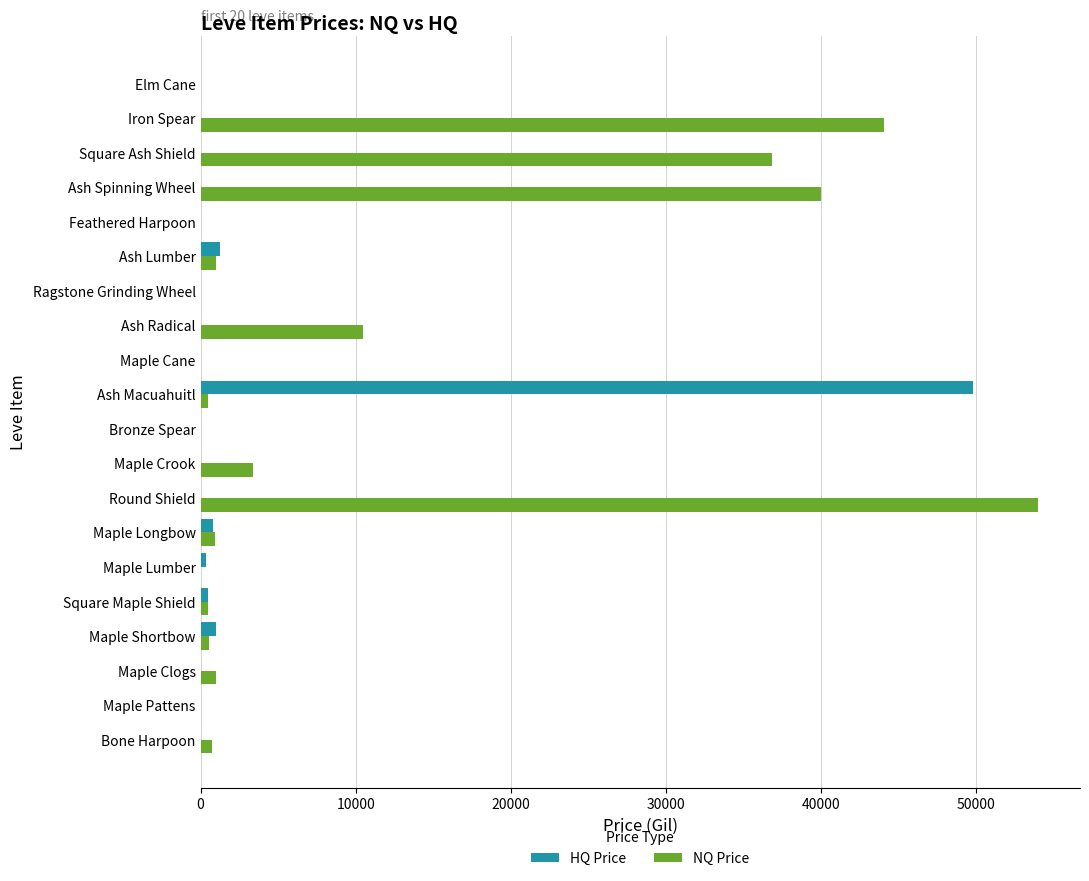

What is the average value of the NQ Price series?

9702.8